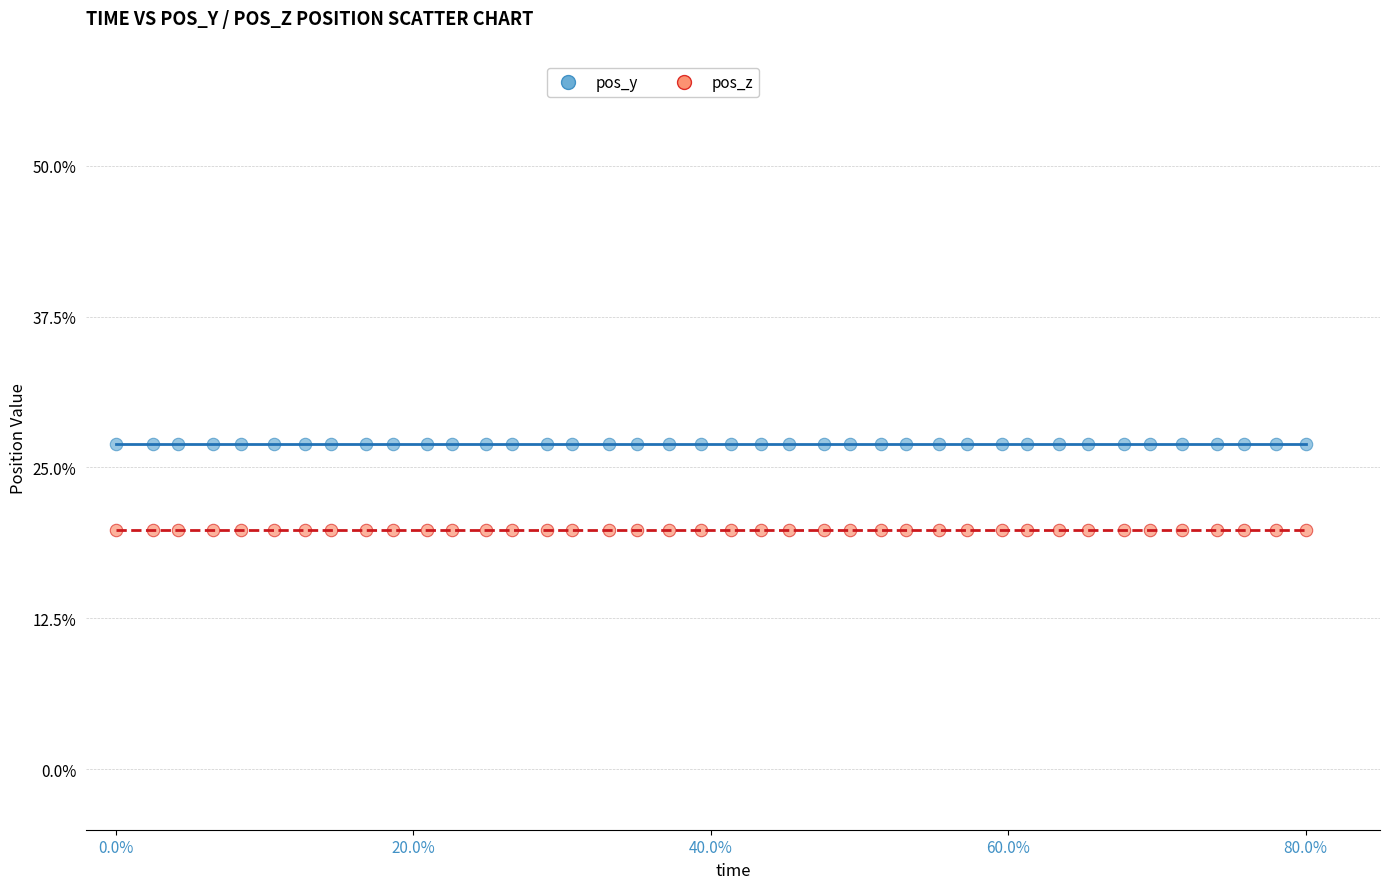

Which series contains the lowest Y value?

pos_z